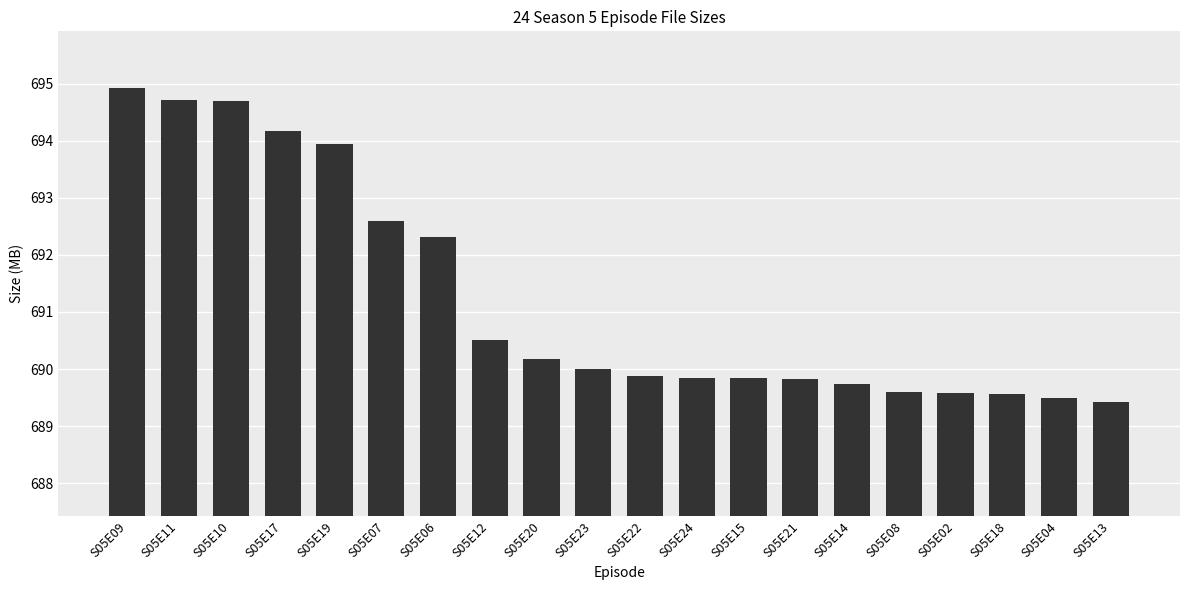

What is the sum of all values?

13824.8